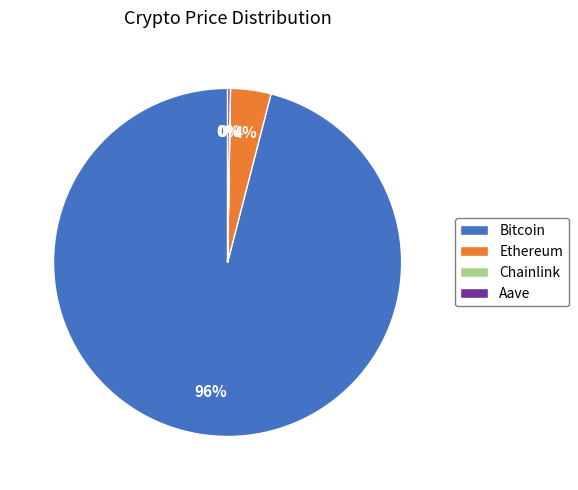

To the nearest percent, what is the difference between the Bitcoin and Ethereum slice percentages?

92%